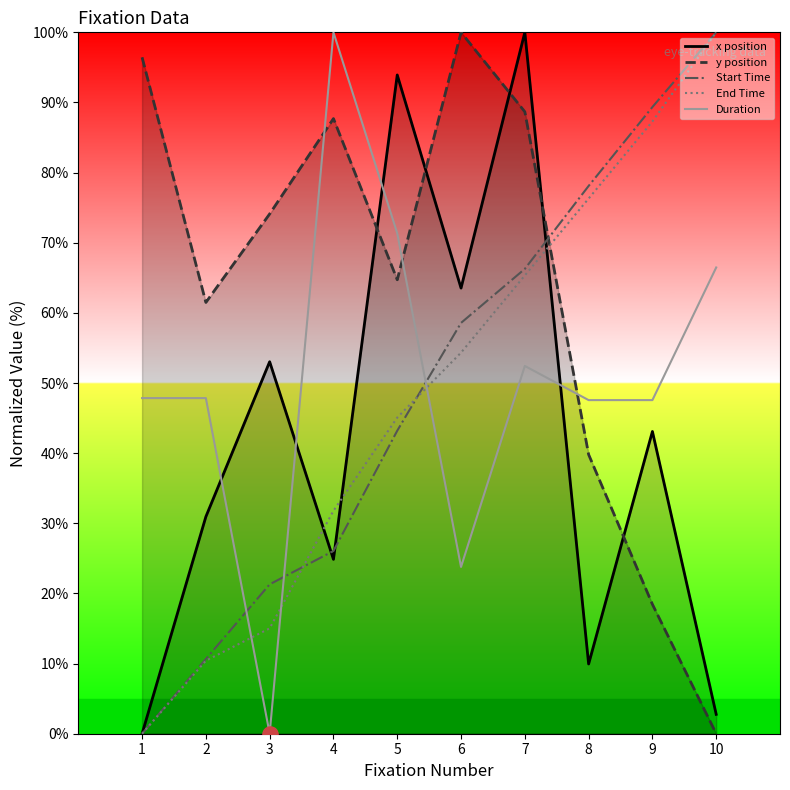

What is the total value across all series at 3?

163.5